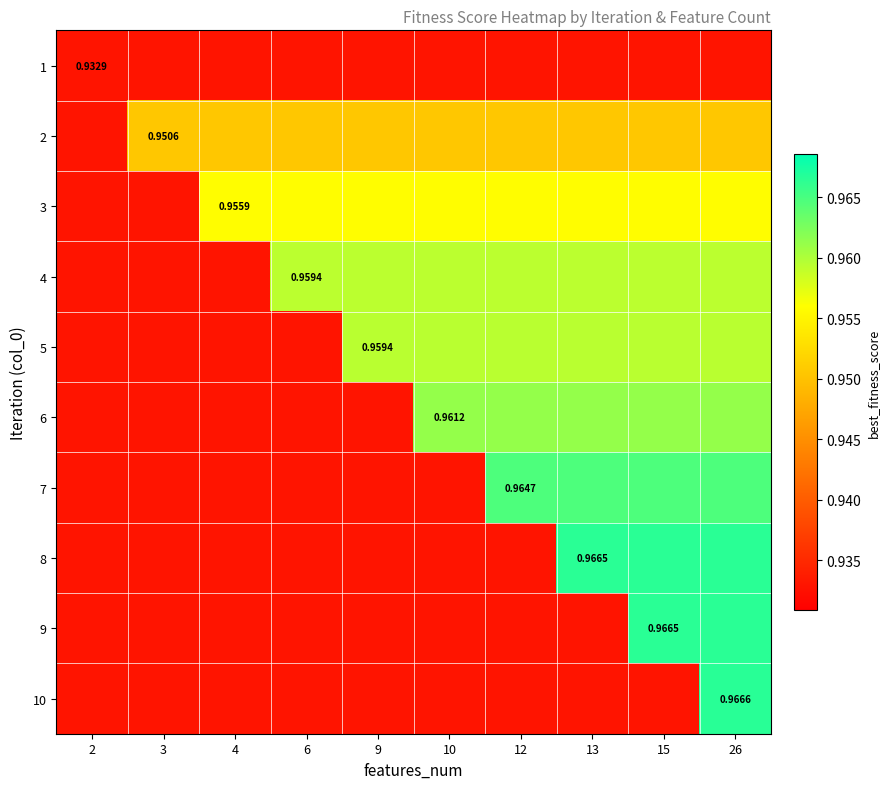

What is the sum of the row_1 values at 6 and 15?

1.9